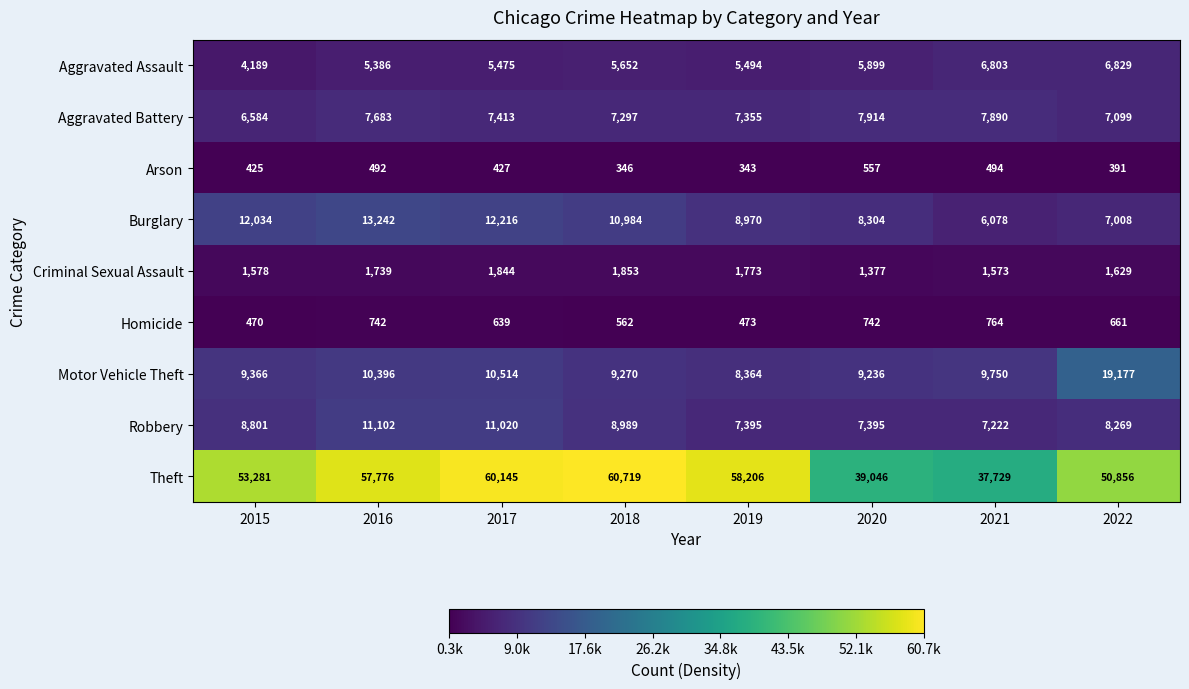

Is it true that Arson equals 494 at 2021?

True